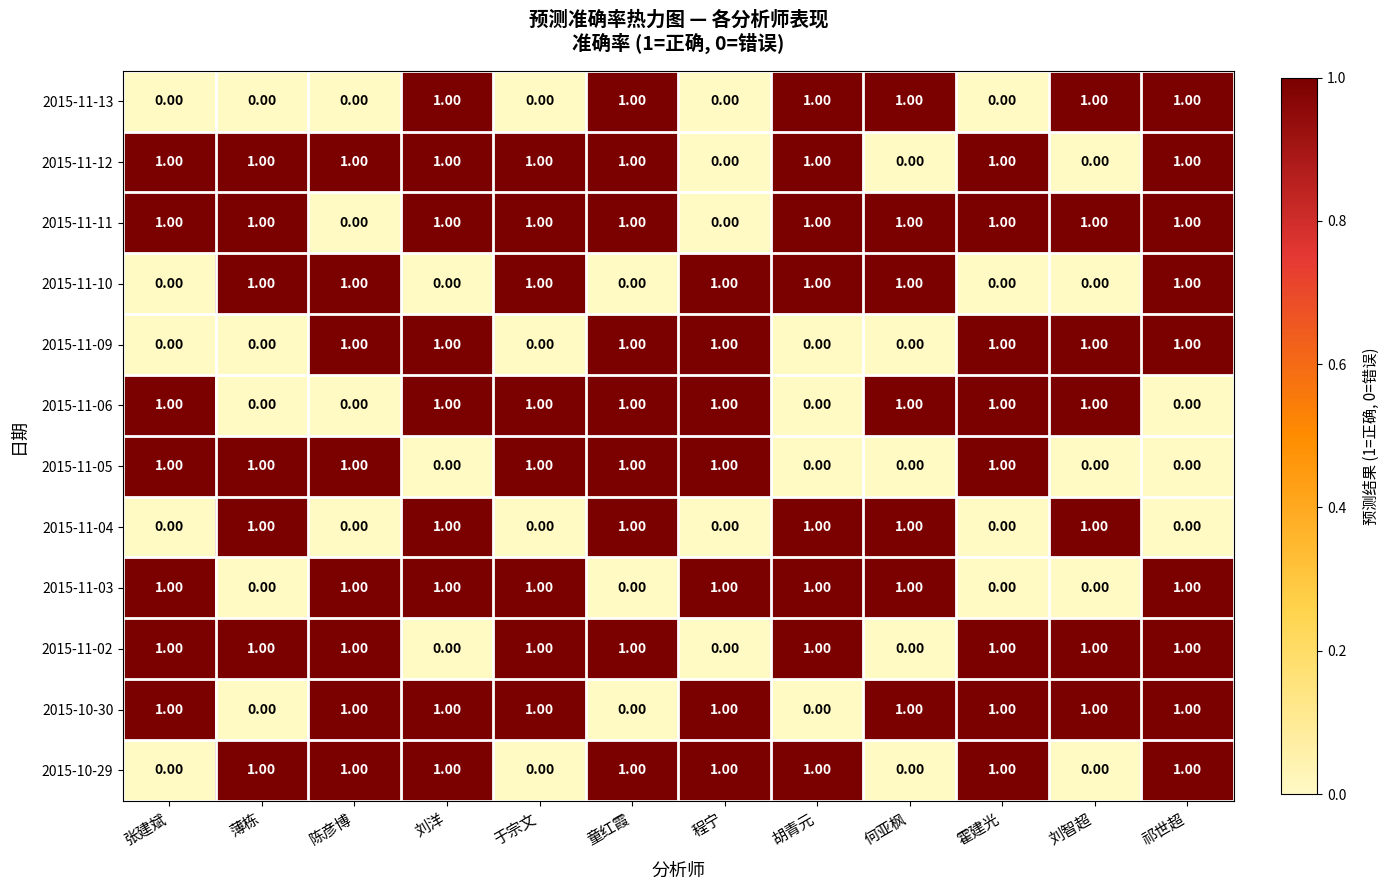

What is the sum of all 2015-11-03 values?

8